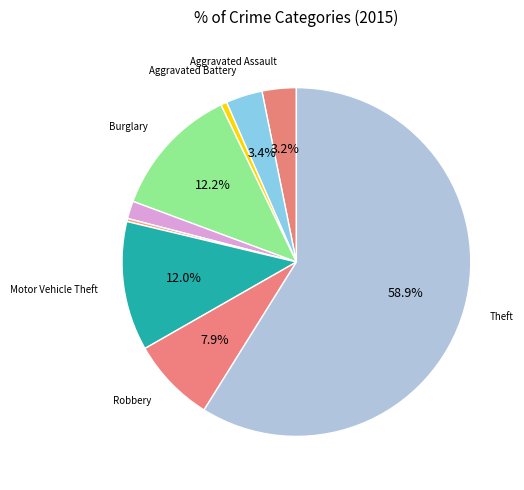

To the nearest percent, what is the difference between the largest and smallest slice percentages?

59%